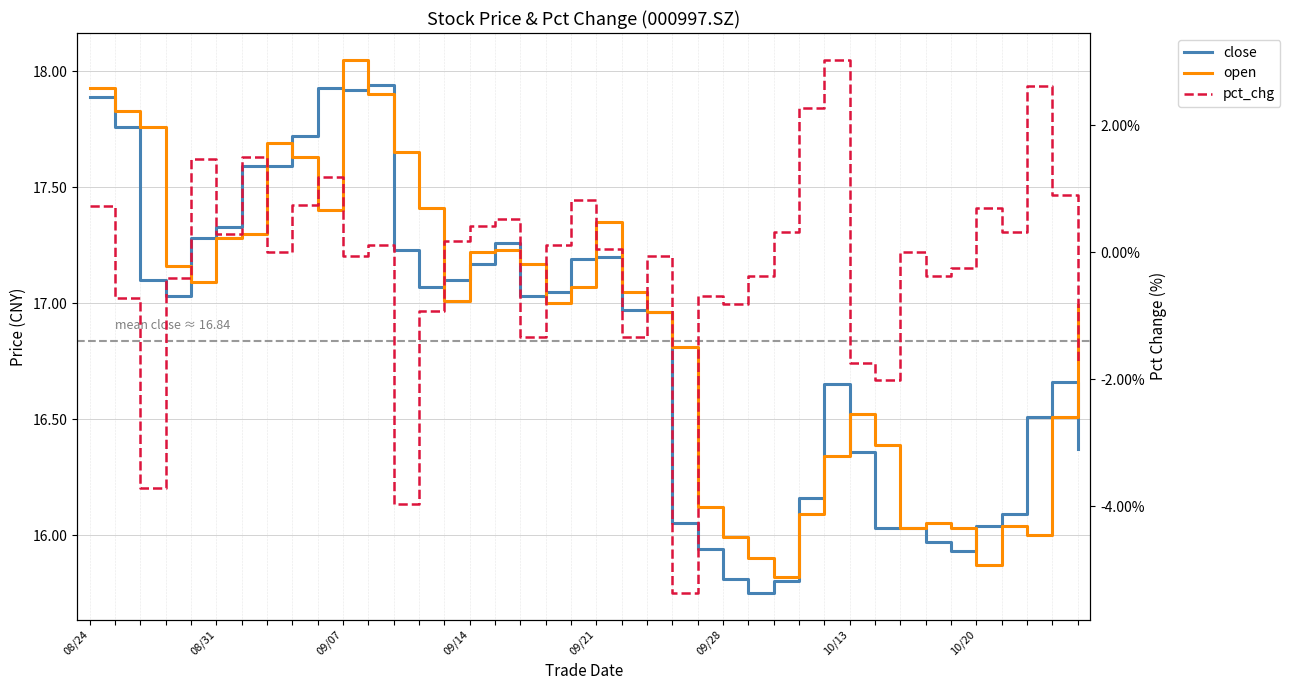

Is the value of open at 13 greater than the value of pct_chg at 26?

Yes